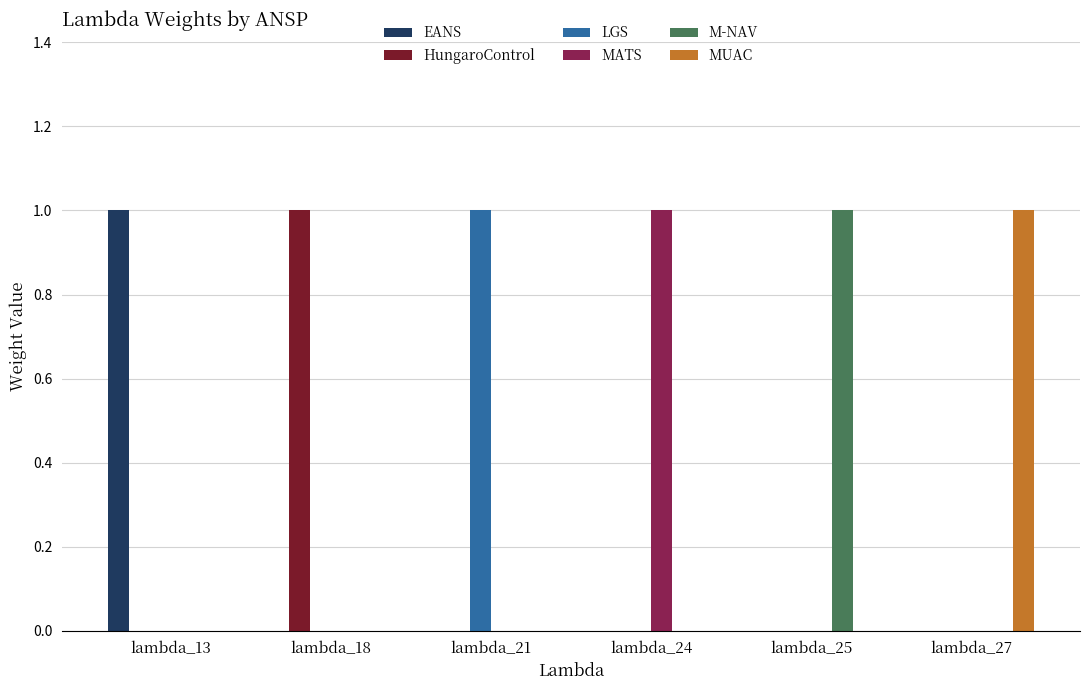

At which label does LGS reach its peak?

lambda_21